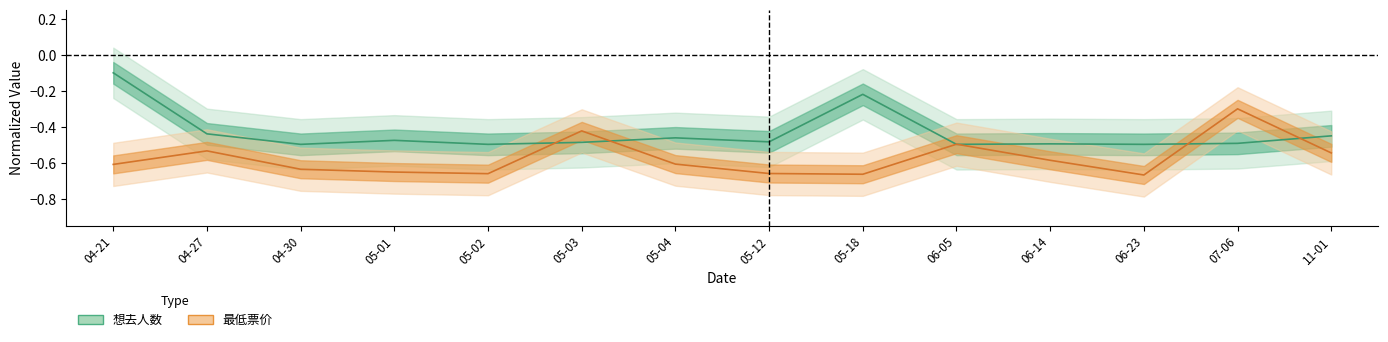

At 04-21, list the series in order from largest to smallest.

想去人数, 最低票价